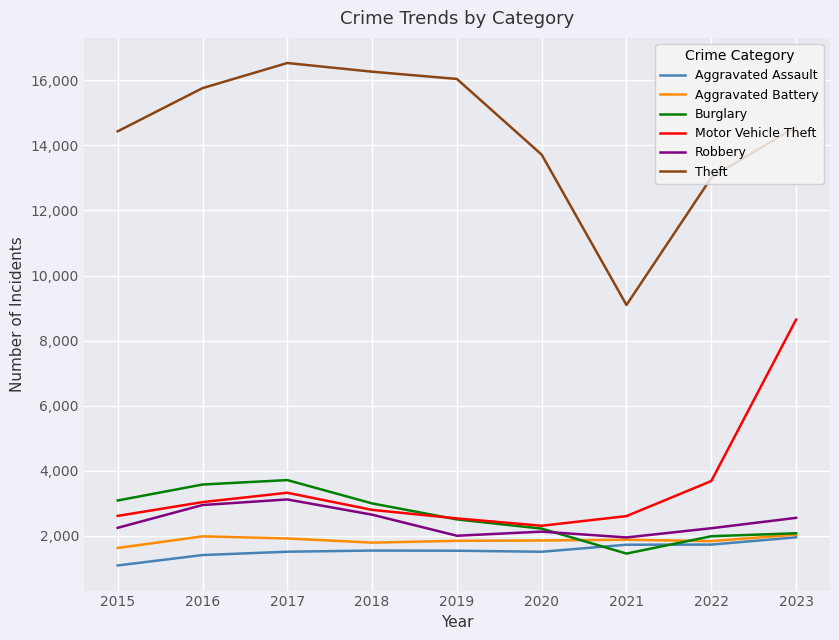

Is it true that Aggravated Assault equals 890 at 2023?

False